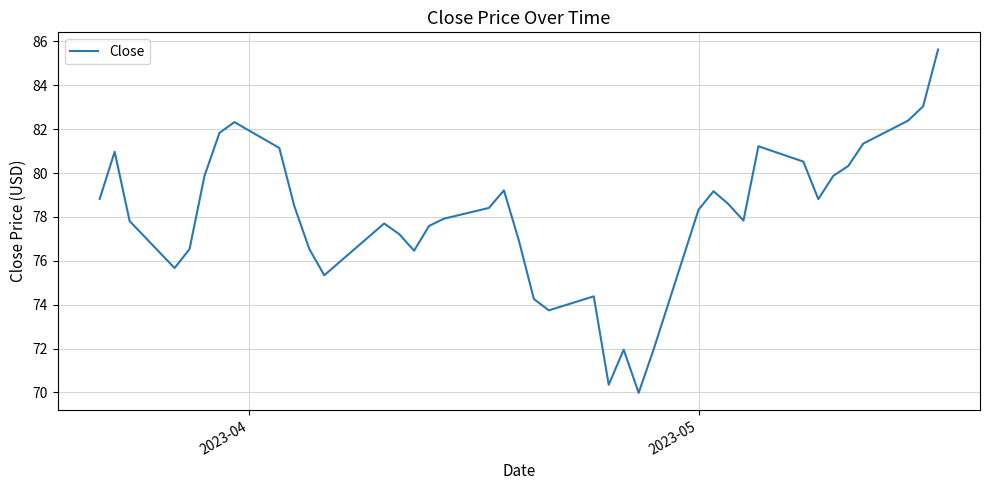

How many series are shown in this chart?

1